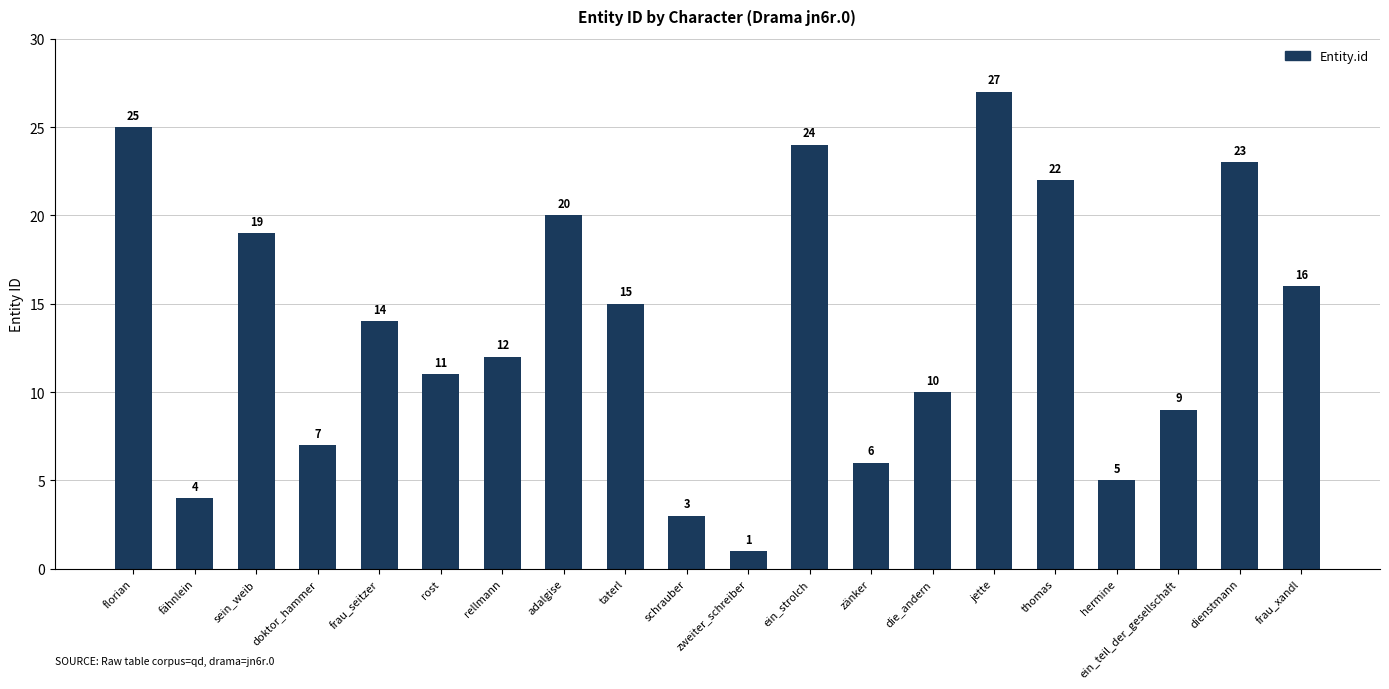

What is the ratio of the value at sein_weib to the value at zweiter_schreiber?

19.0